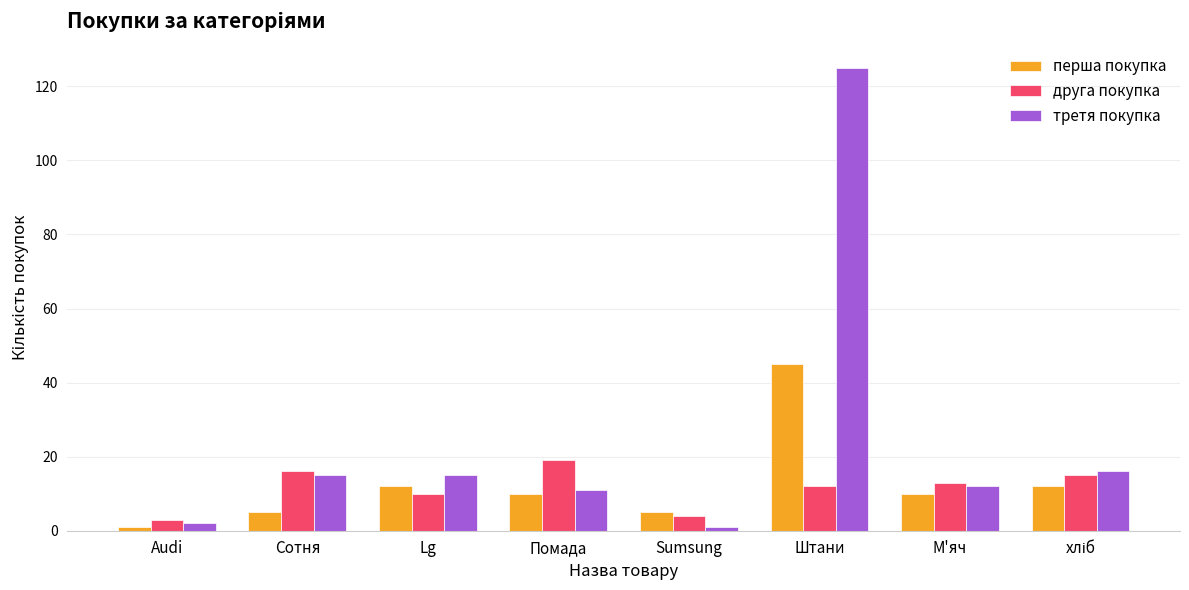

Which category has the highest value across all series?

Штани